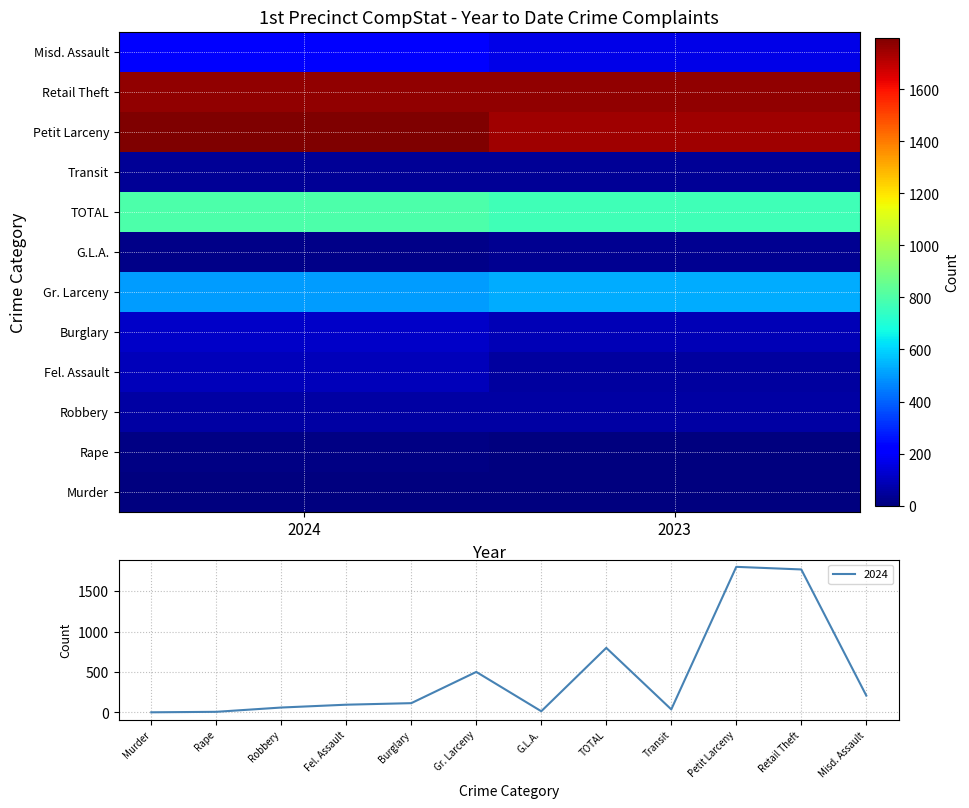

Where is Gr. Larceny nearest to the value 516?

2024